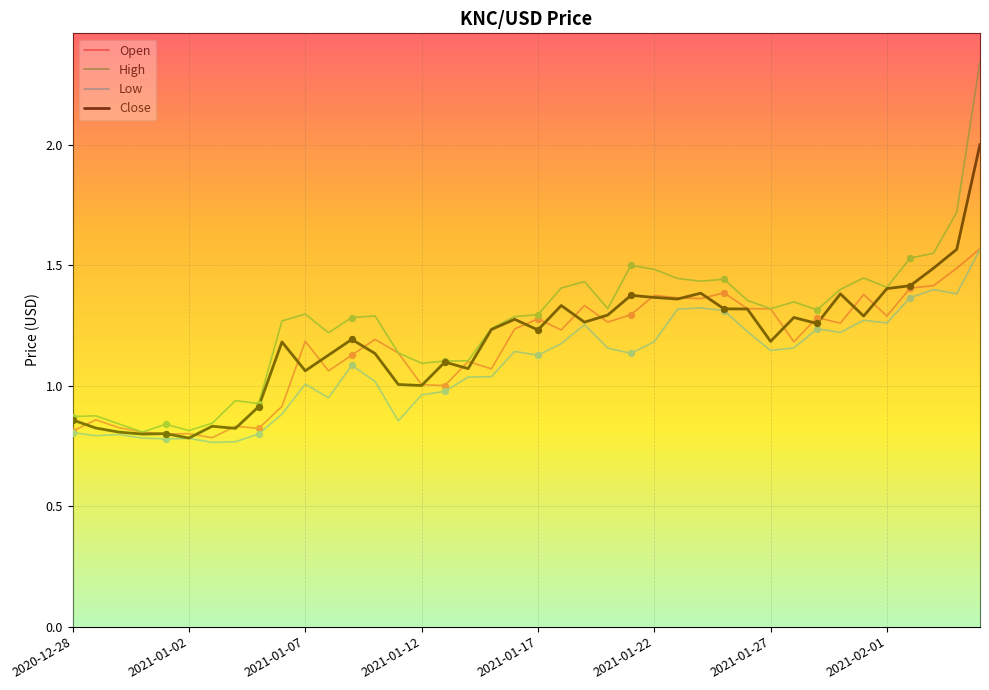

Which series has the largest total across all categories?

High